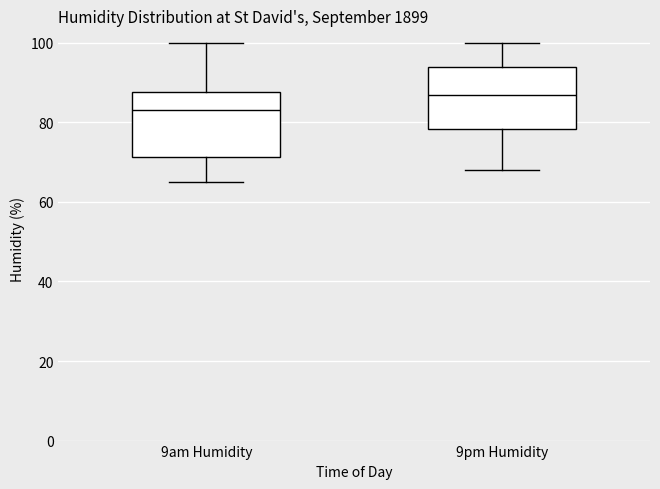

Reading left to right, transcribe this box plot: for each box, give where its median line is, the range the box spans, and where its two whiskers end, as read against the y-axis. The values are not printed on the chart, so give them approximately, as read against the axis.

9am Humidity: median 84, box 72 to 88, whiskers 66 to 100
9pm Humidity: median 88, box 78 to 94, whiskers 68 to 100